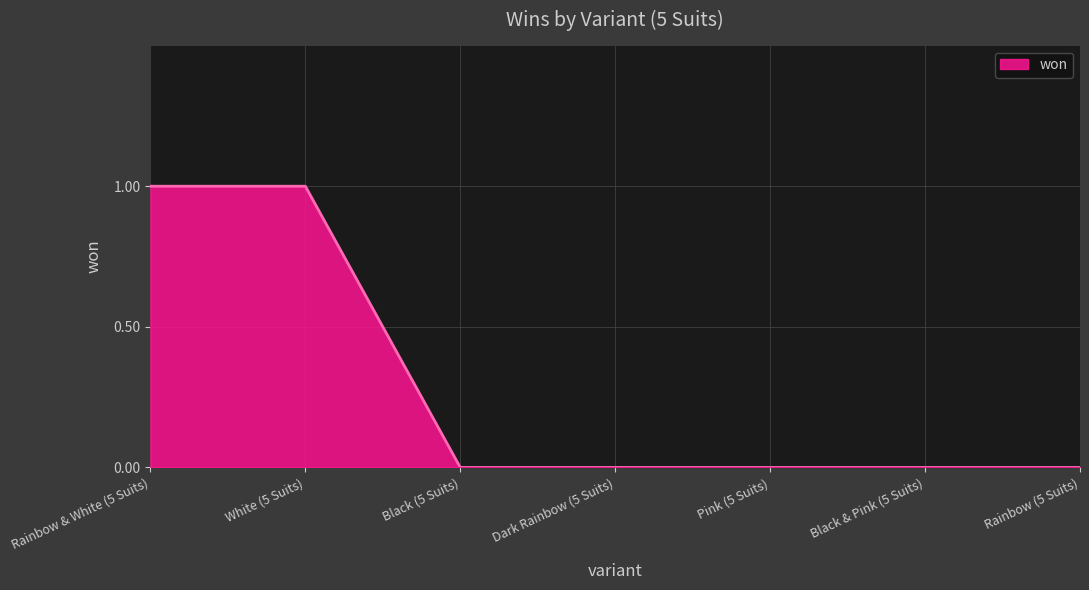

Does the chart have visible grid lines?

Yes